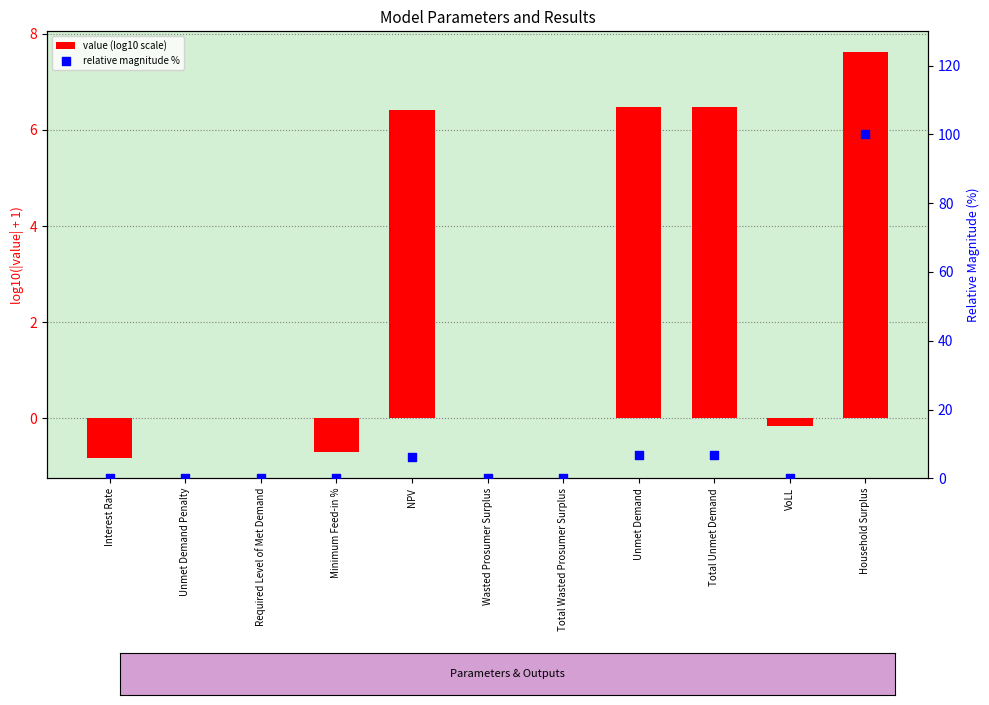

At which category is the sum across all series the highest?

Household Surplus